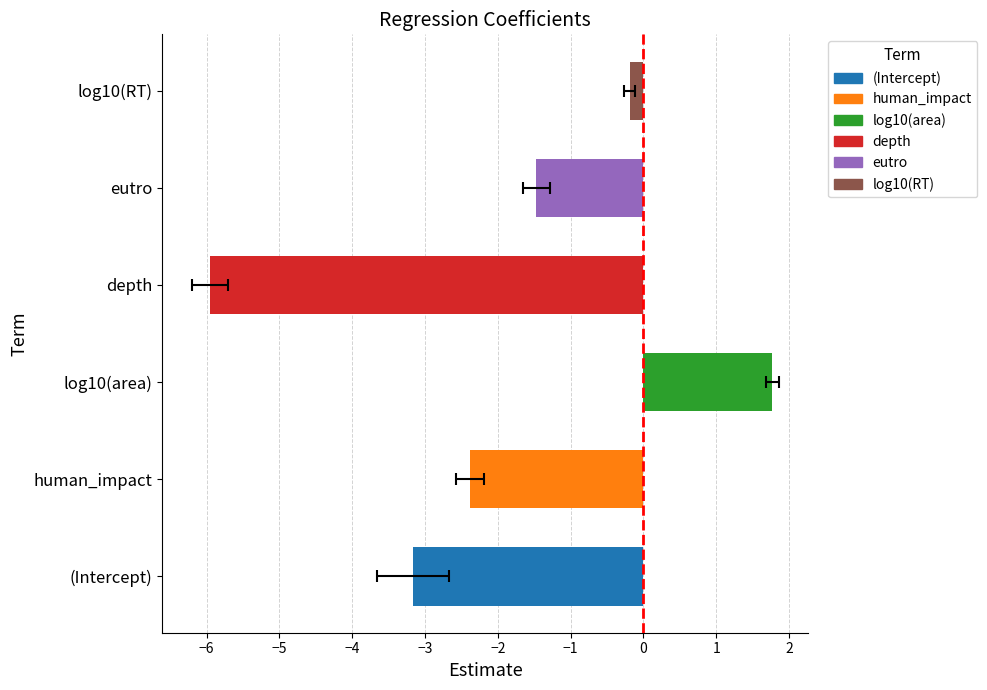

What is the approximate value at eutro?

-1.5